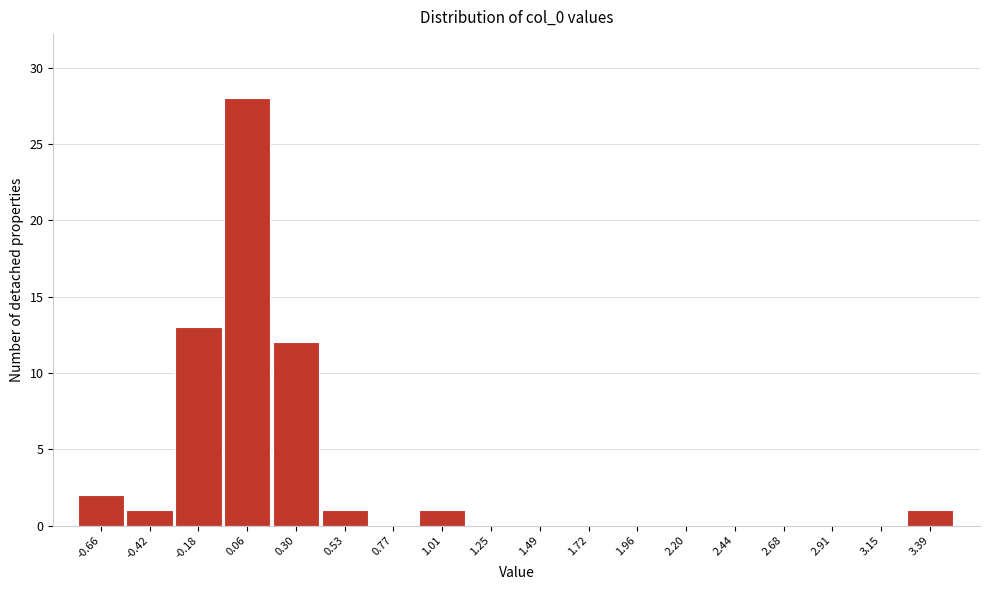

Reading right to left, extract all data points from this chart.

3.39=1	3.15=0	2.91=0	2.68=0	2.44=0	2.20=0	1.96=0	1.72=0	1.49=0	1.25=0	1.01=1	0.77=0	0.53=1	0.30=12	0.06=28	-0.18=13	-0.42=1	-0.66=2